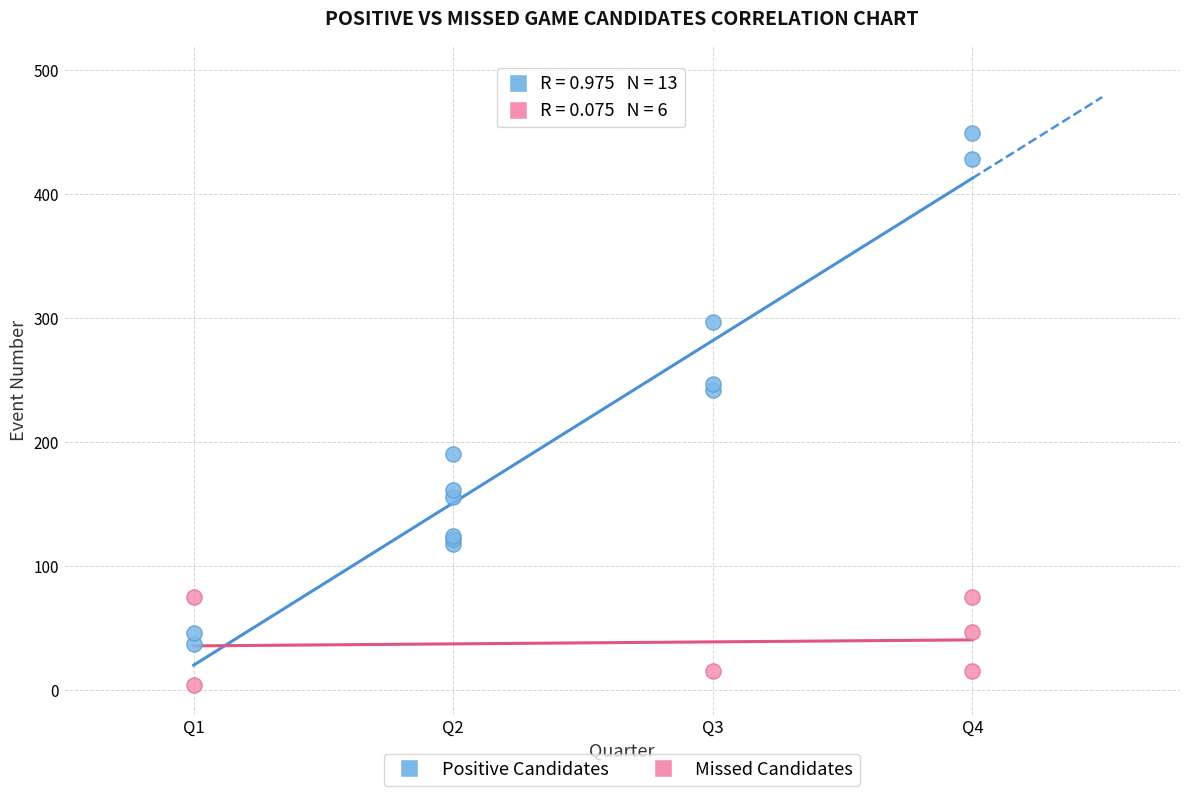

Which series reaches the maximum Y coordinate?

Positive Candidates